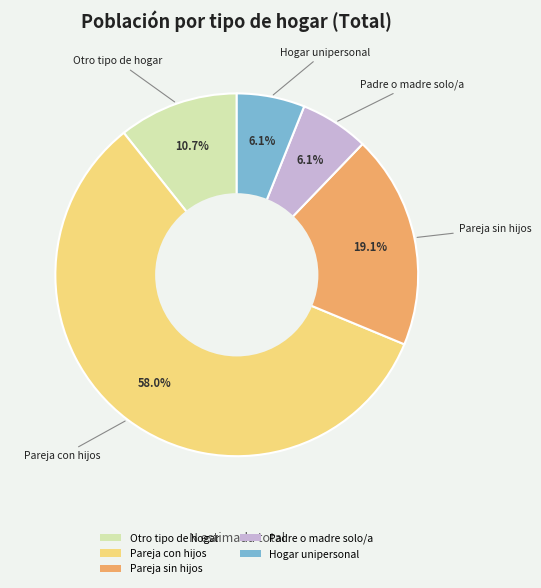

What percentage is the Pareja con hijos slice, to the nearest percent?

58%